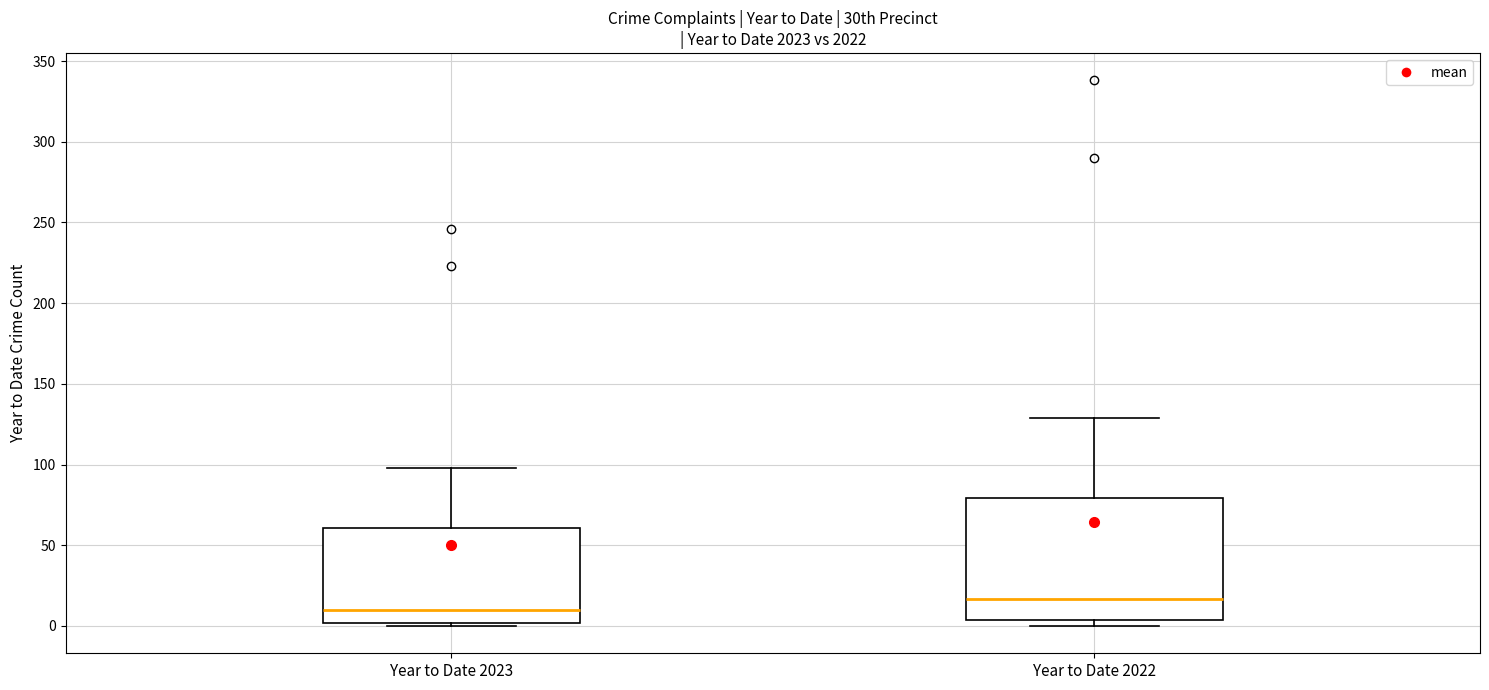

Which box's median line is the highest?

Year to Date 2022